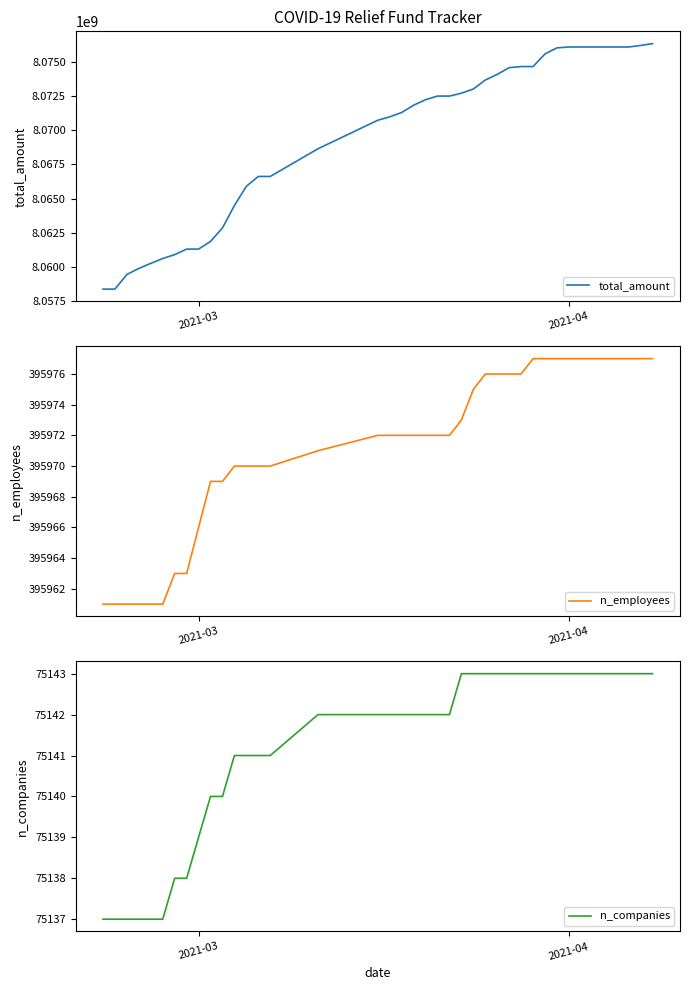

What is the value of the total_amount point at the 24th from the left?

8072725752